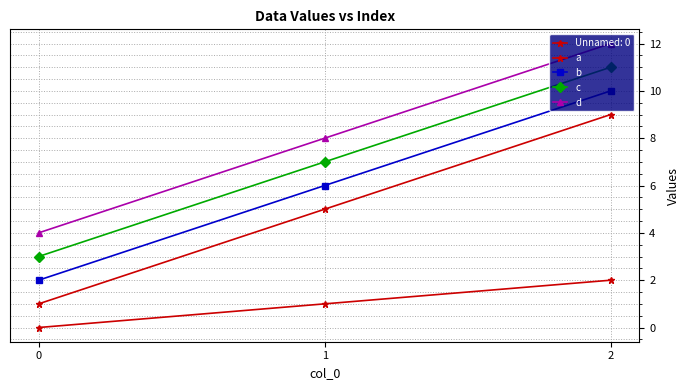

Does the chart have visible grid lines?

Yes